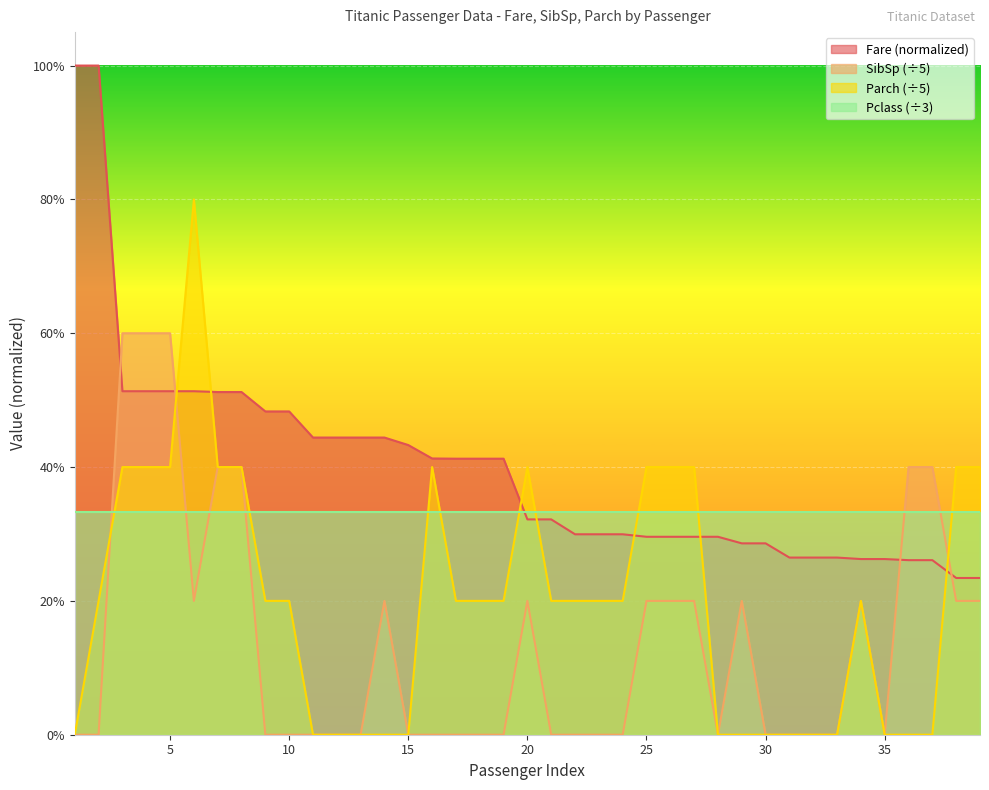

How many interior local peaks does the Parch series have?

4